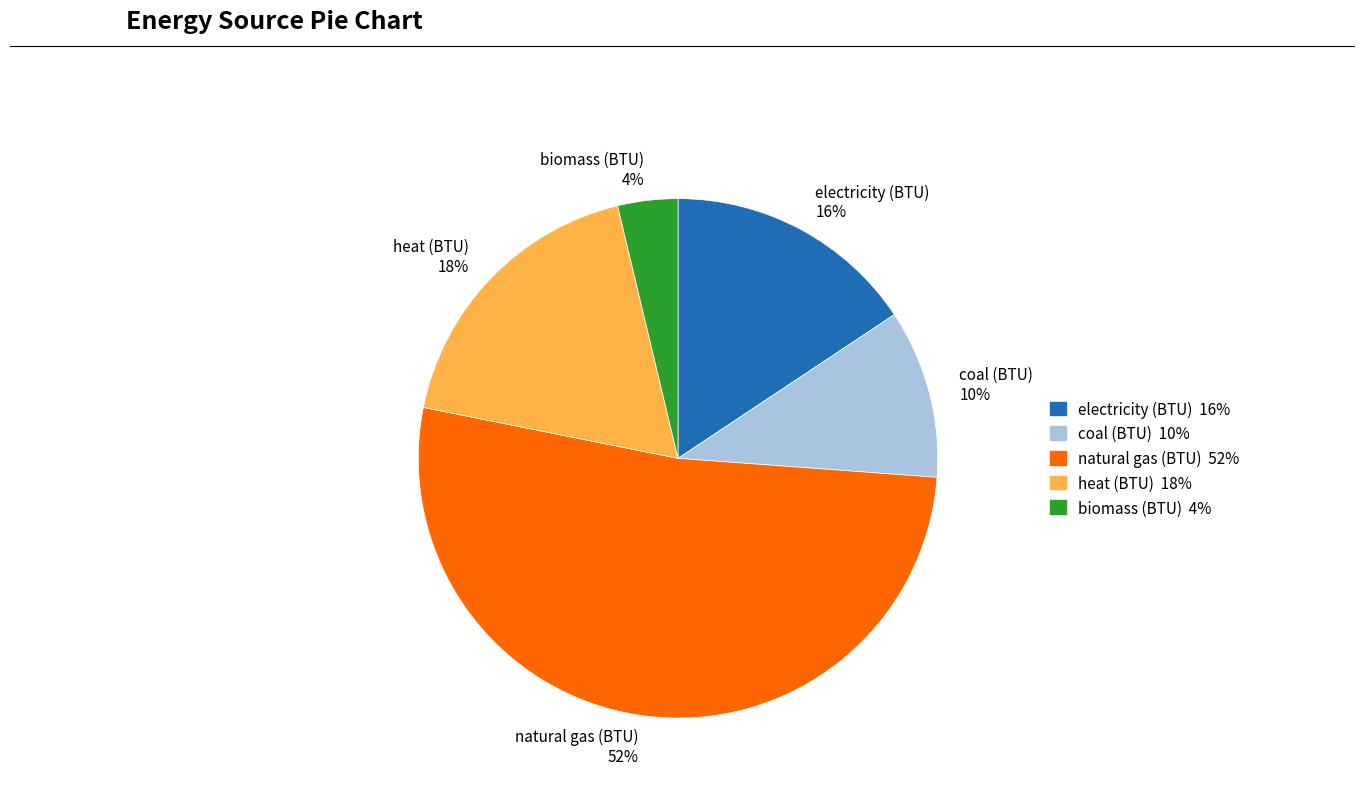

The natural gas (BTU) slice represents 59% of the pie. True or false?

False